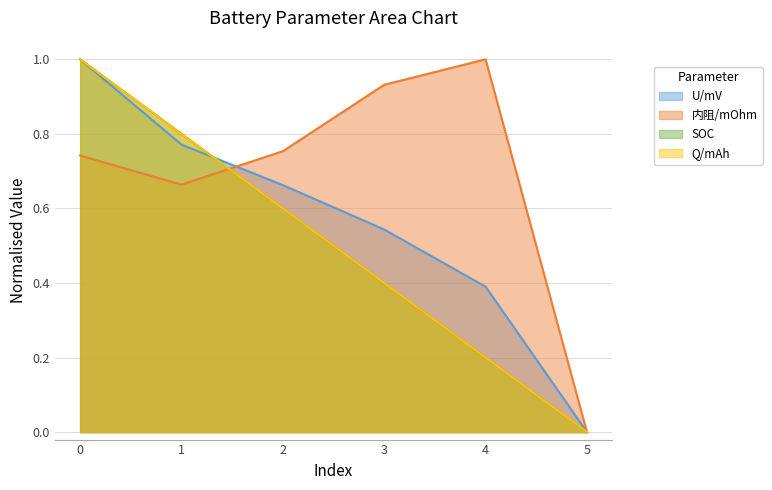

Between 1 and 2, which series saw the biggest shift?

Q/mAh